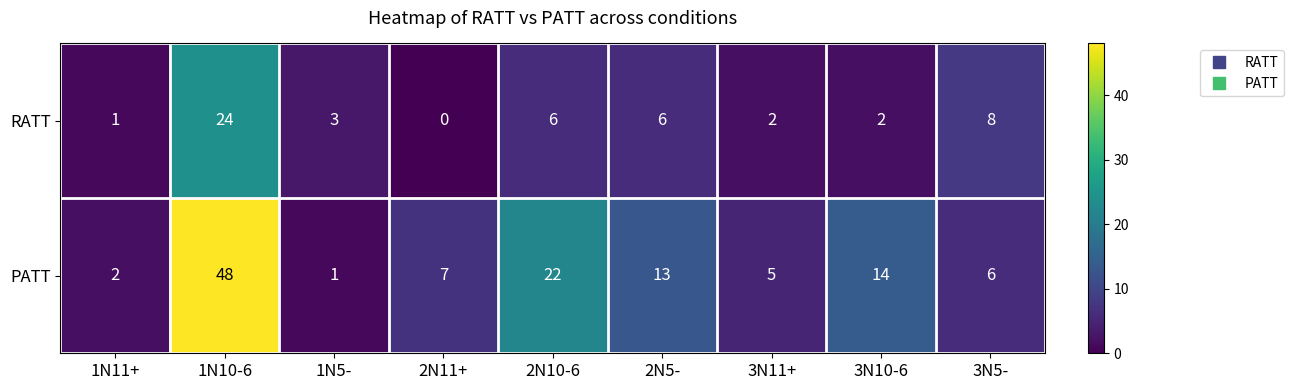

At which label does RATT reach its peak?

1N10-6